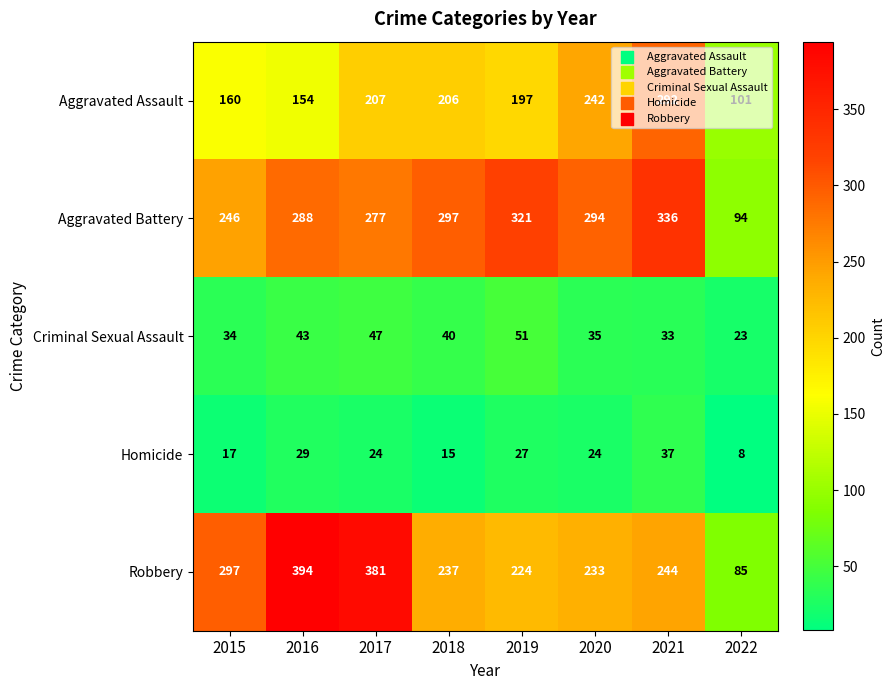

Which series changed the most between 2016 and 2017?

Aggravated Assault